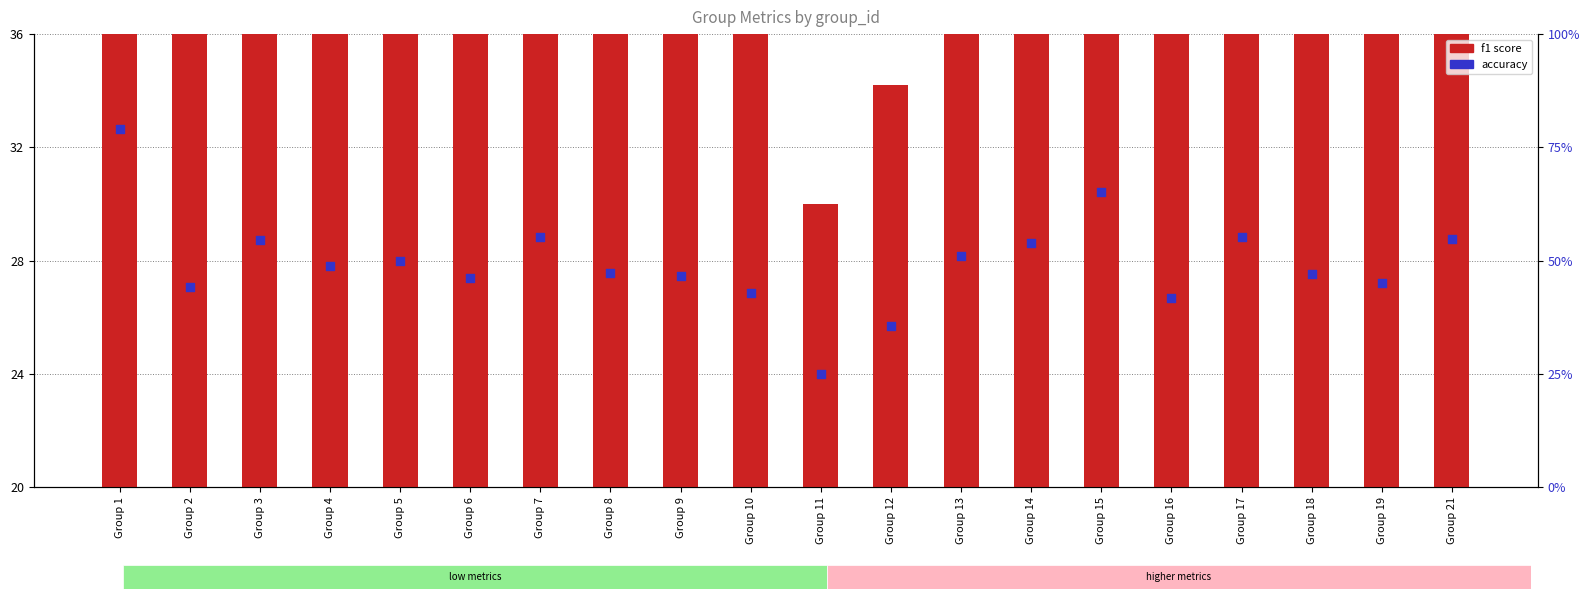

Which series has the largest Y range (max minus min)?

accuracy